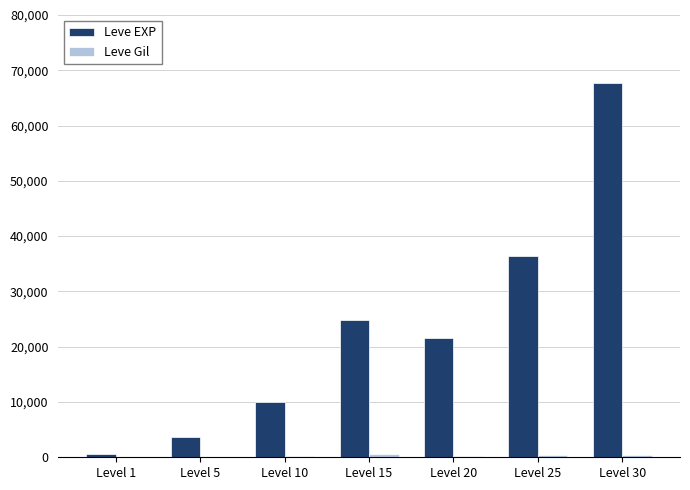

At which category is the sum across all series the highest?

Level 30